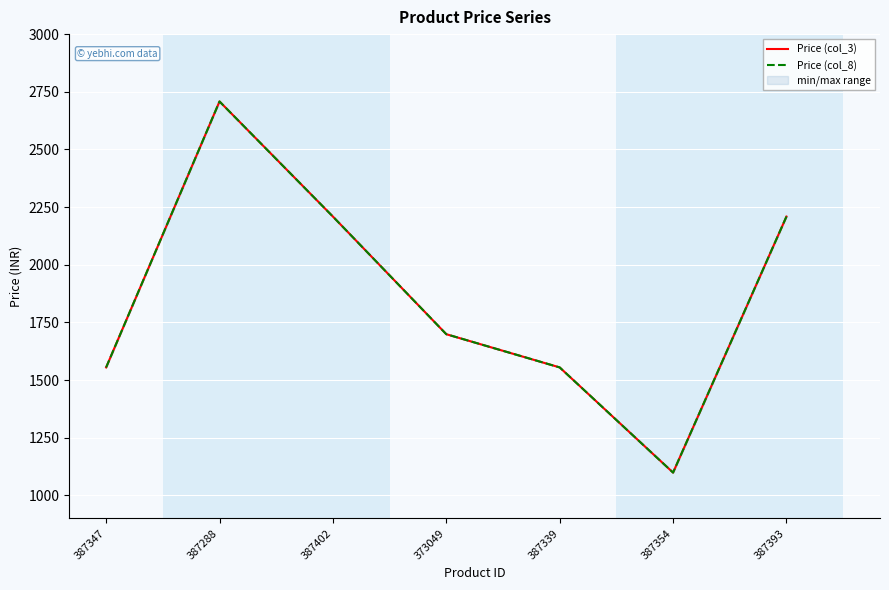

True or false: Price (col_3) and Price (col_8) intersect in this chart.

False